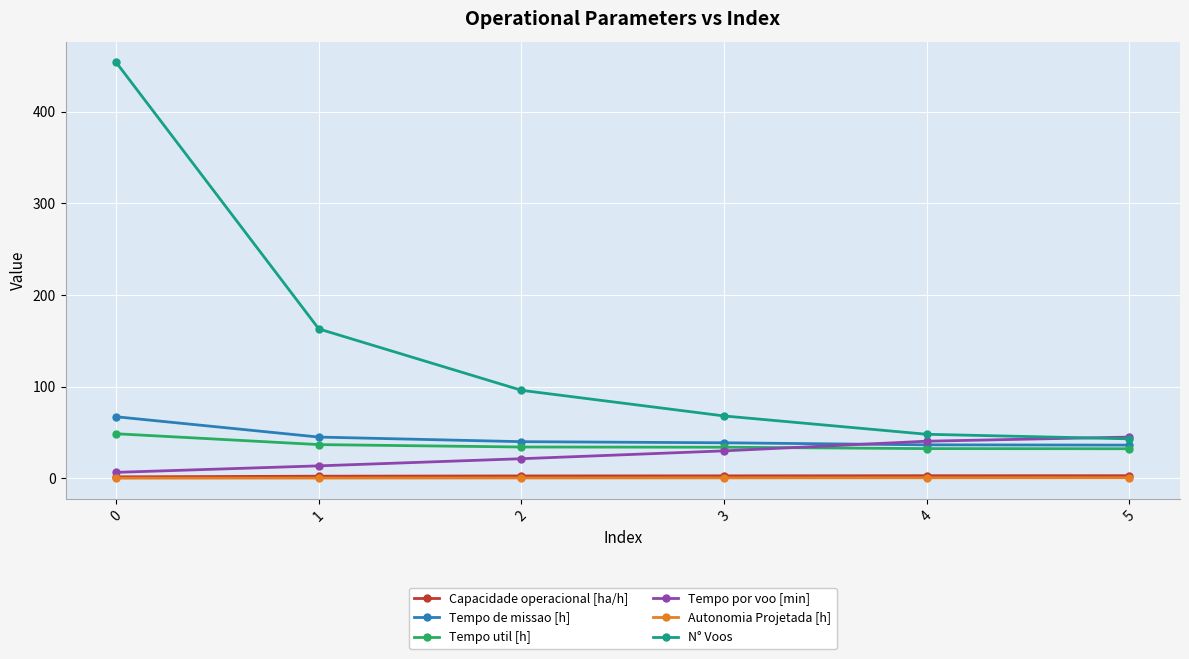

True or false: Capacidade operacional [ha/h] and N° Voos cross at least once.

False